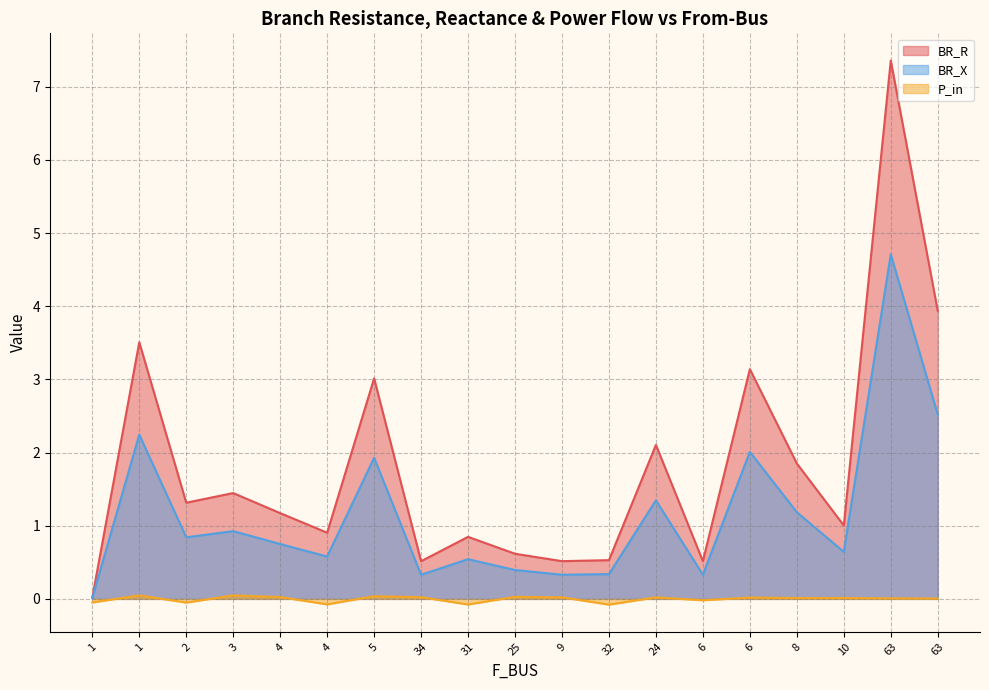

True or false: BR_R and BR_X intersect in this chart.

False